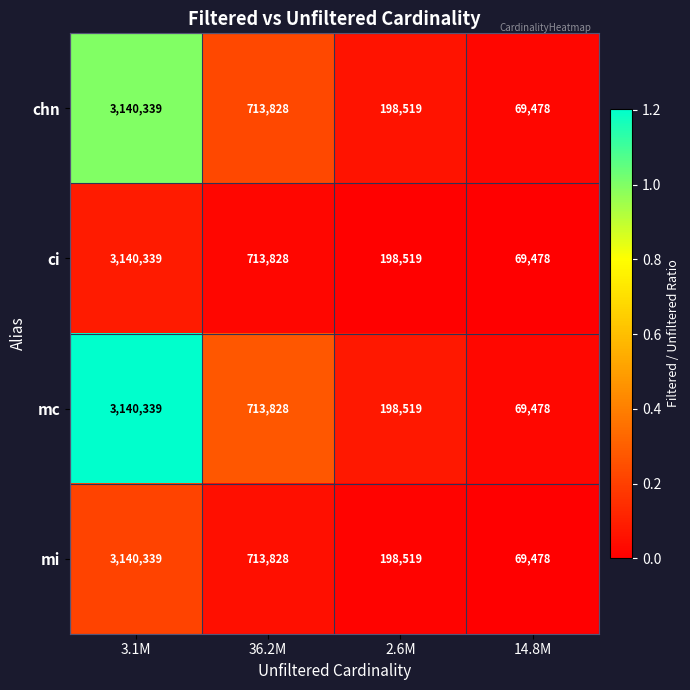

Which category has the highest value in the mc series?

3.1M